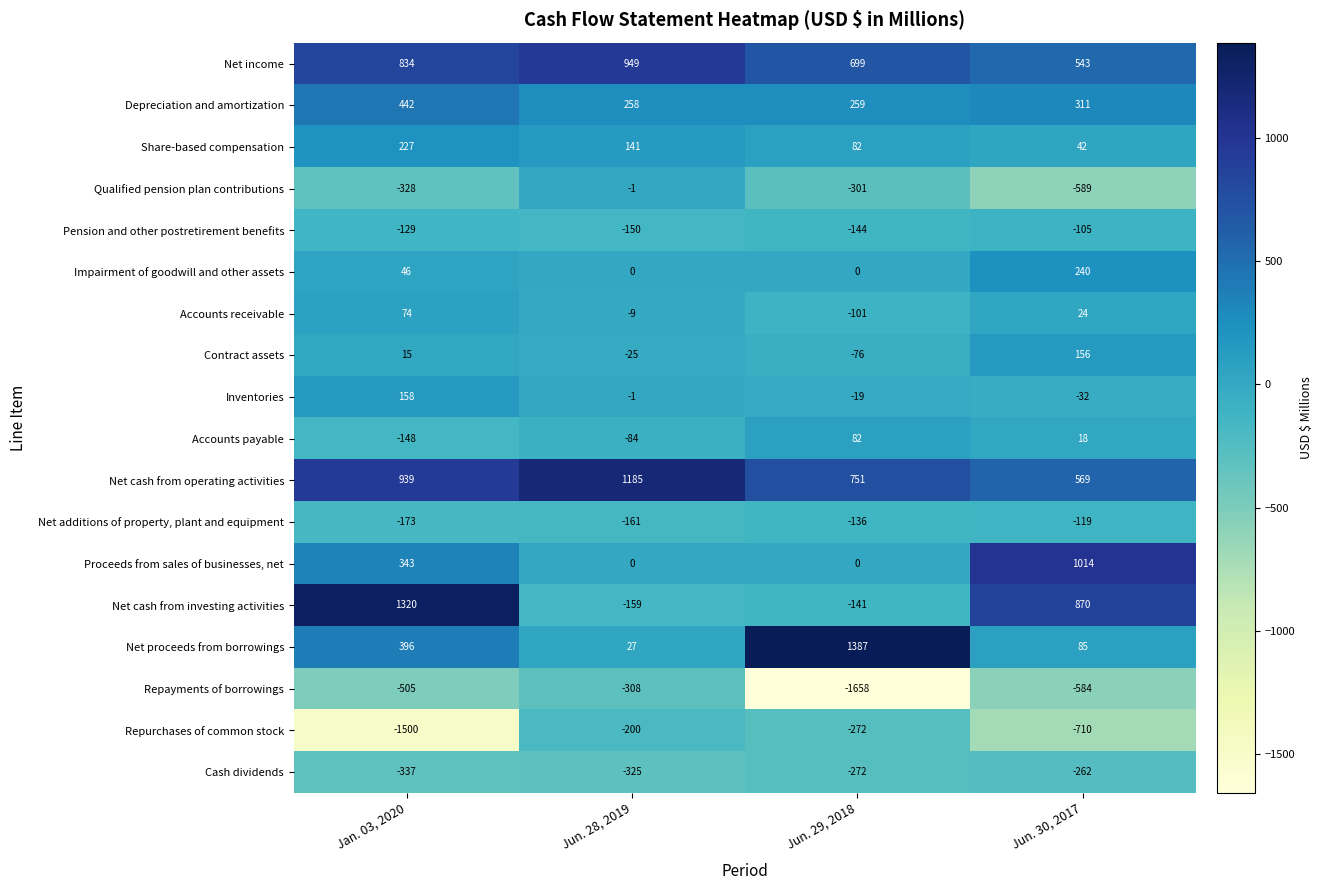

Rank the series by their maximum value, from lowest to highest.

Repayments of borrowings, Cash dividends, Repurchases of common stock, Net additions of property, plant and equipment, Pension and other postretirement benefits, Qualified pension plan contributions, Accounts receivable, Accounts payable, Contract assets, Inventories, Share-based compensation, Impairment of goodwill and other assets, Depreciation and amortization, Net income, Proceeds from sales of businesses, net, Net cash from operating activities, Net cash from investing activities, Net proceeds from borrowings